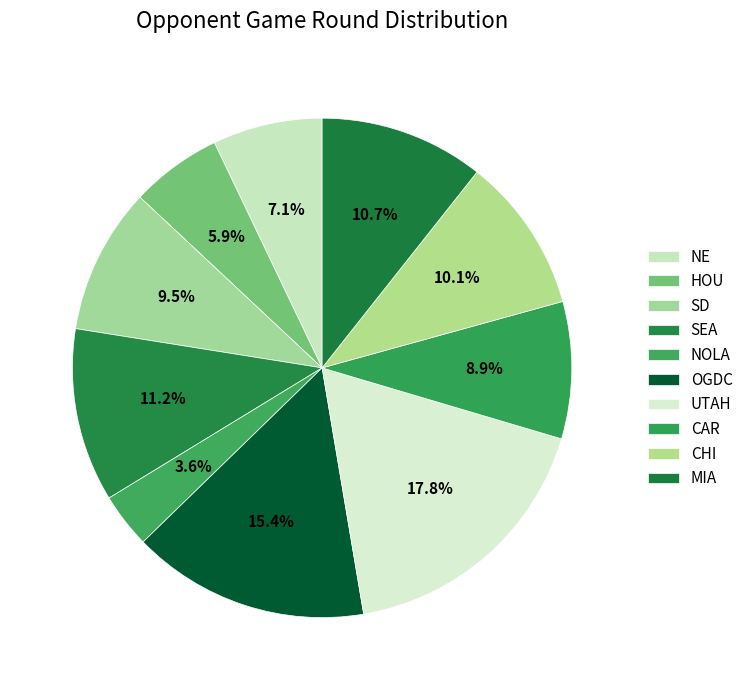

Does SEA account for over 50% of the chart?

No